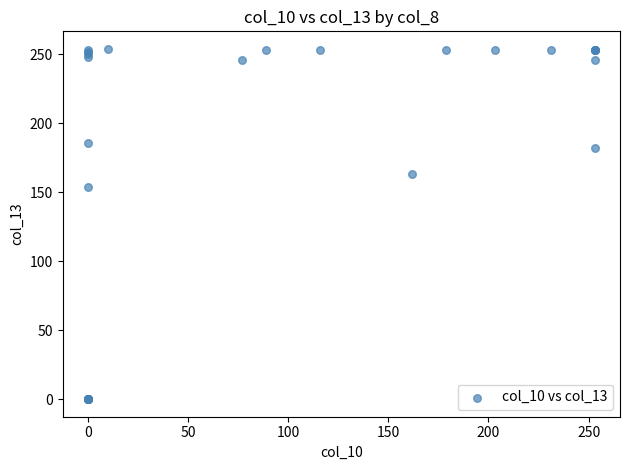

What Y value in the scatter plot is closest to 127?

154